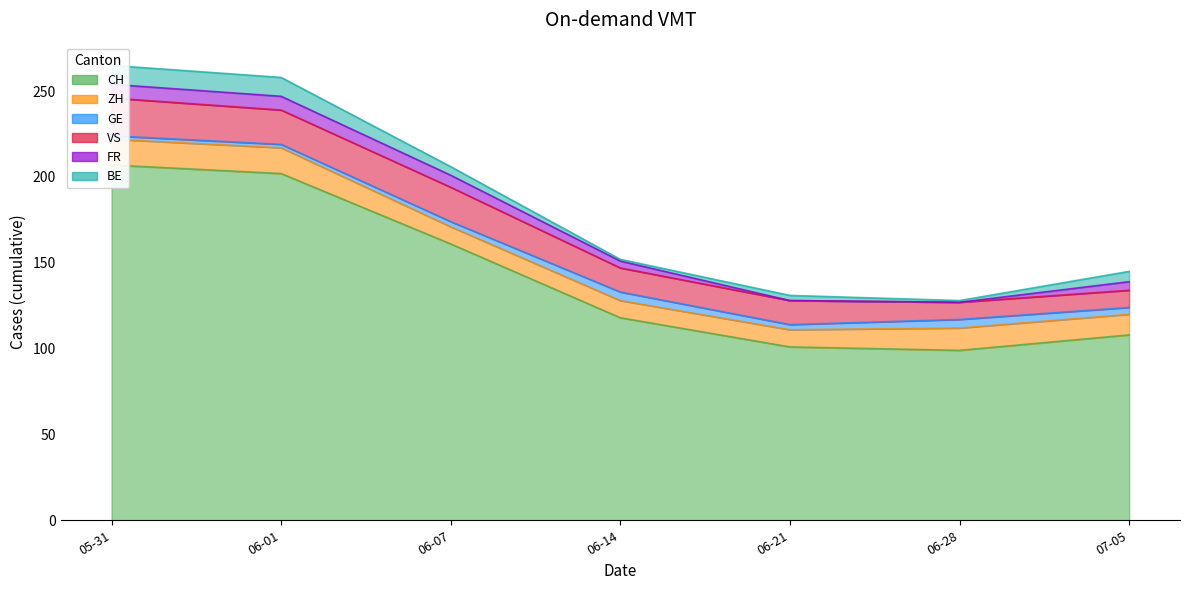

What position from the left is 2020-06-01?

2